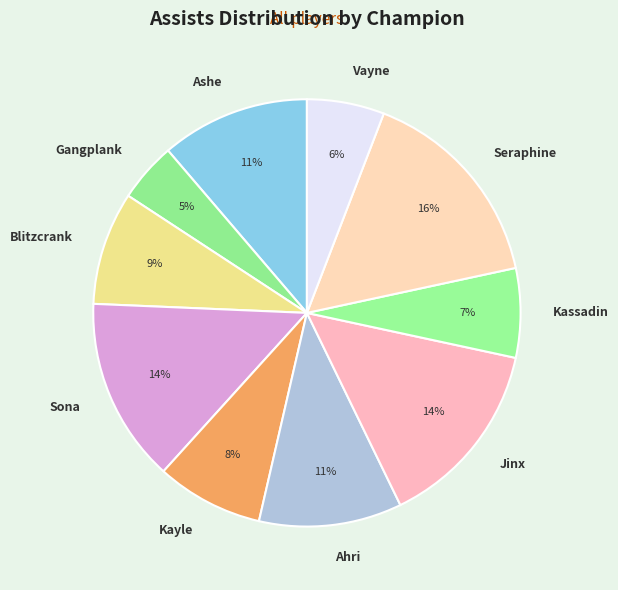

Which has a higher value, Kayle or Ahri?

Ahri